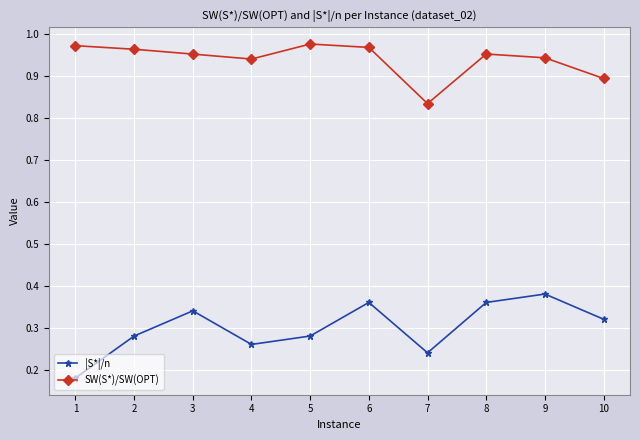

At how many categories does at least one series exceed 0?

10